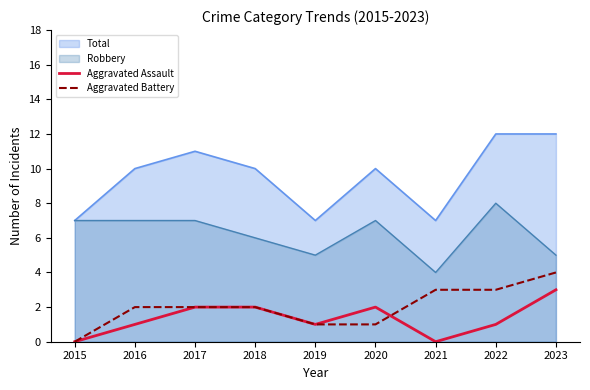

What are all the series names shown in the legend?

Total, Robbery, Aggravated Assault, Aggravated Battery